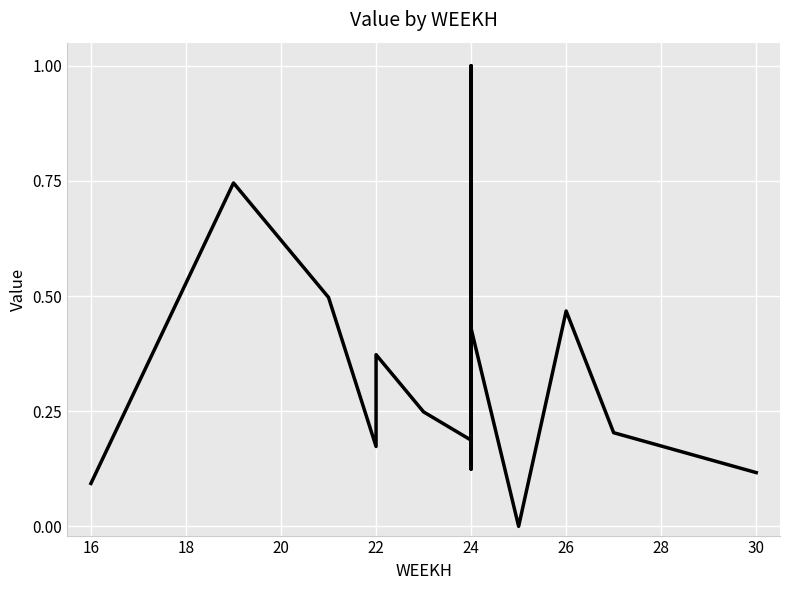

What is the maximum value shown in the chart?

1.0